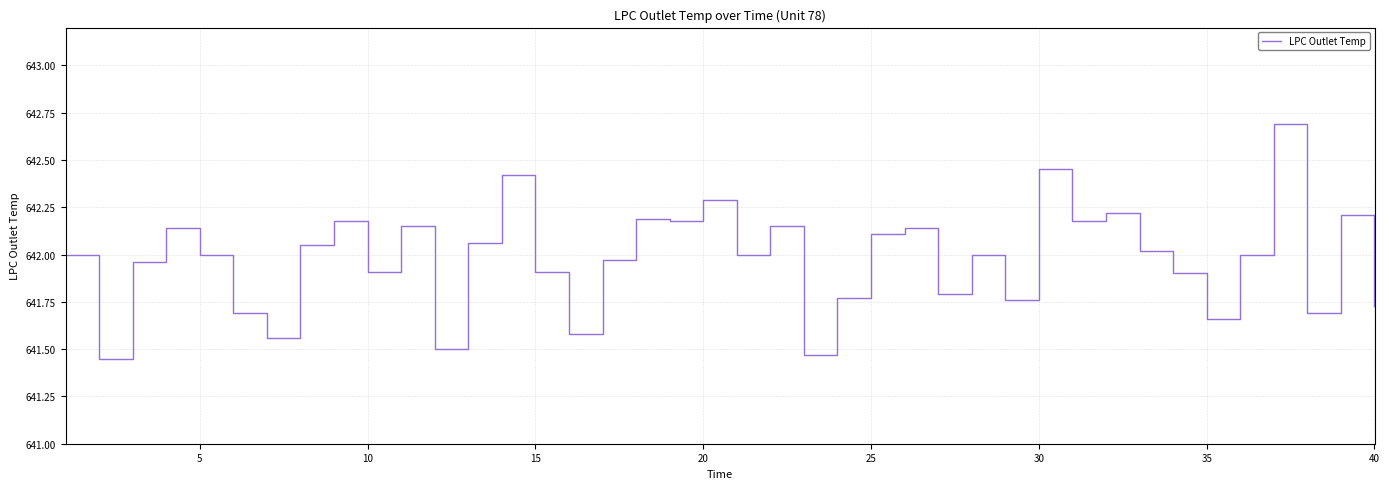

Count the number of data series in this chart.

1